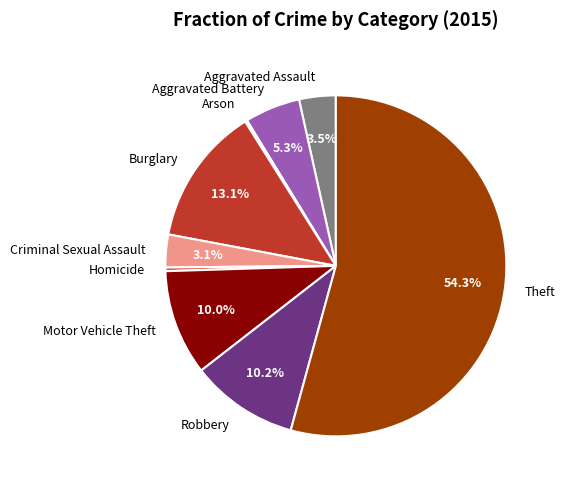

To the nearest percent, what percentage of the pie is Criminal Sexual Assault?

3%